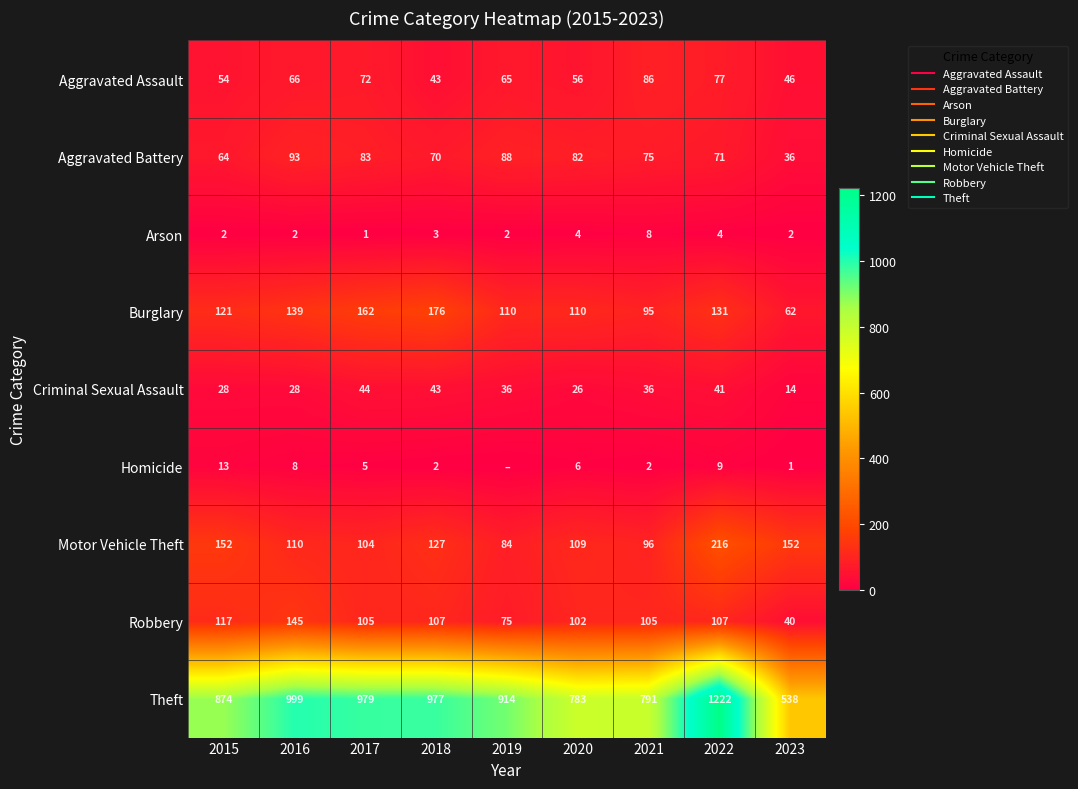

At which category is the sum across all series the highest?

2022